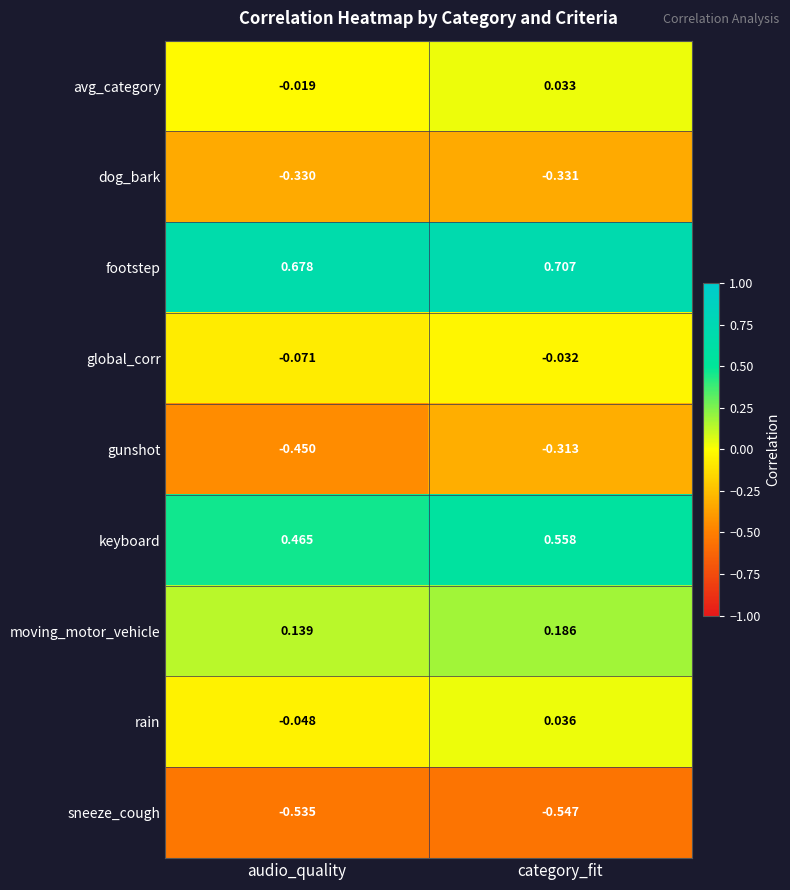

Where is rain nearest to the value 0?

category_fit